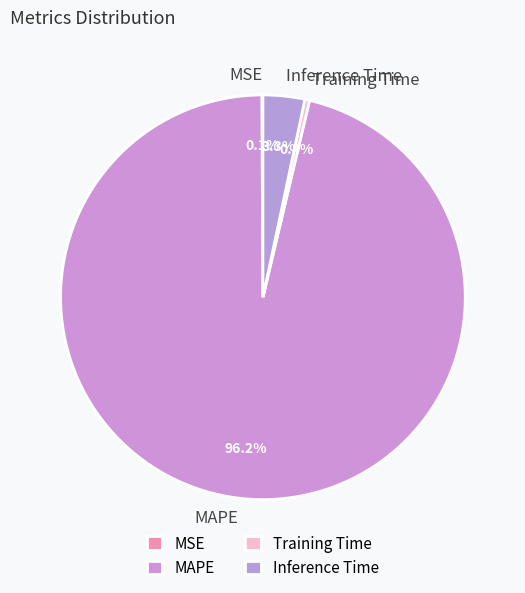

To the nearest percent, what is the combined percentage of Training Time and Inference Time?

4%